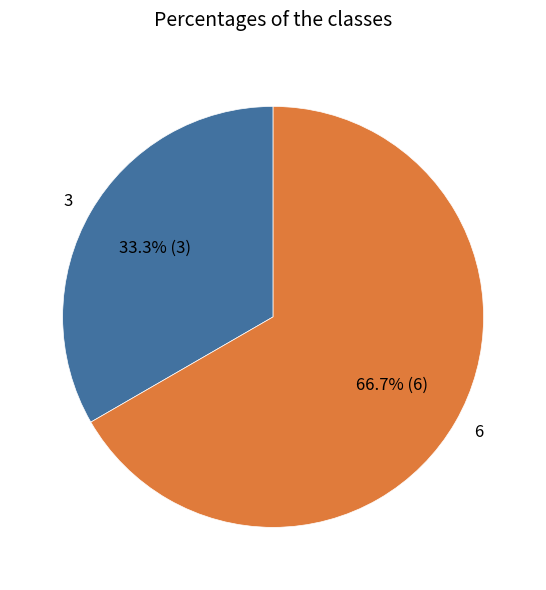

What is the smallest slice in the pie chart?

3